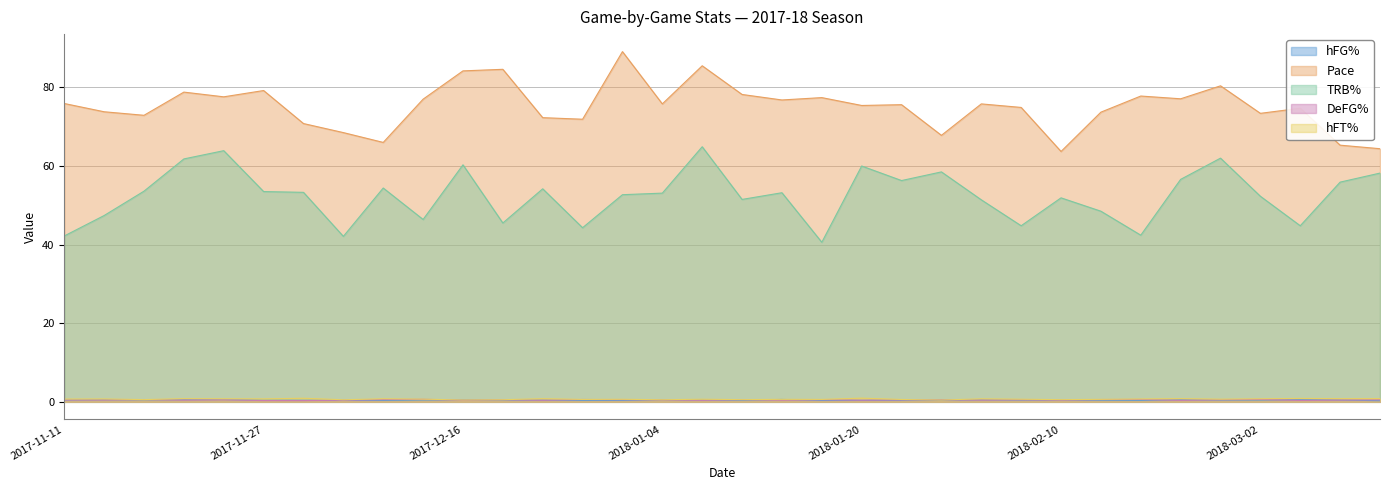

The value of hFT% at 2018-03-11 is 1.1. True or false?

False